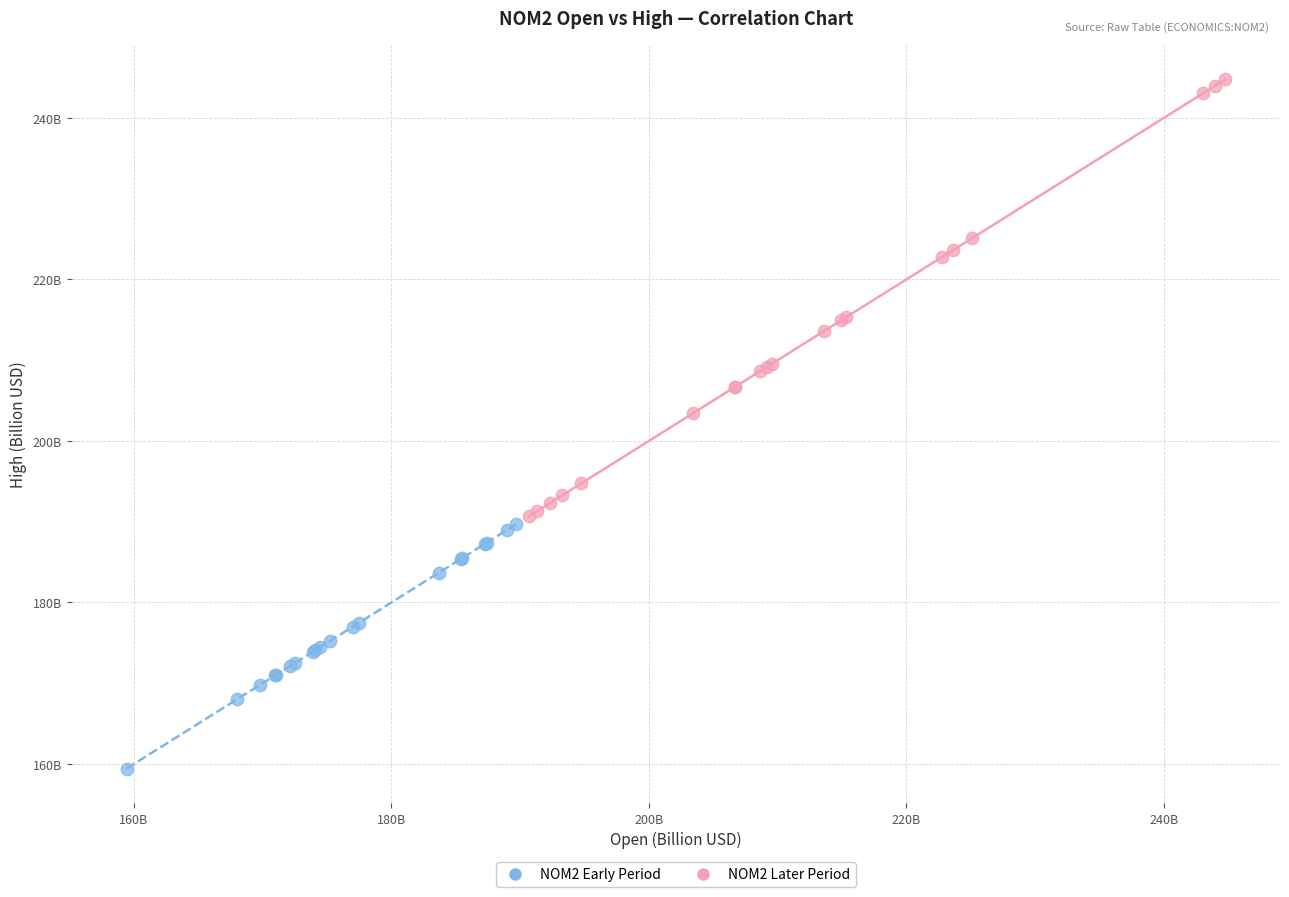

Which series contains the lowest Y value?

NOM2 Early Period